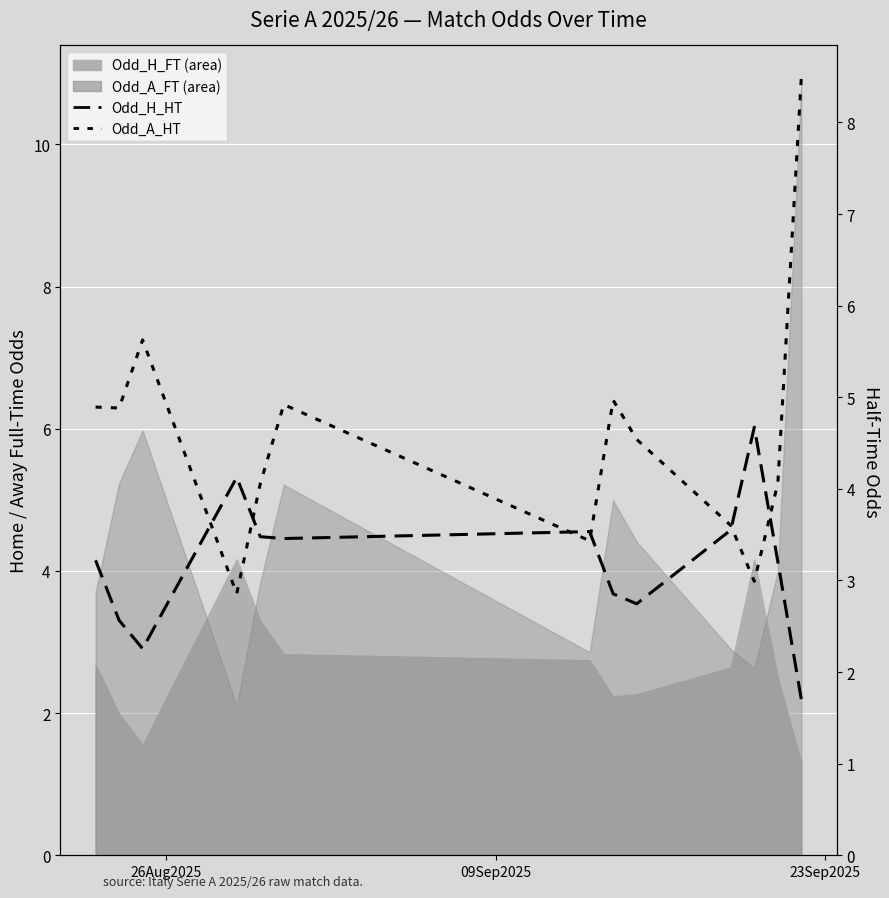

How many interior local peaks does the Odd_A_HT series have?

3